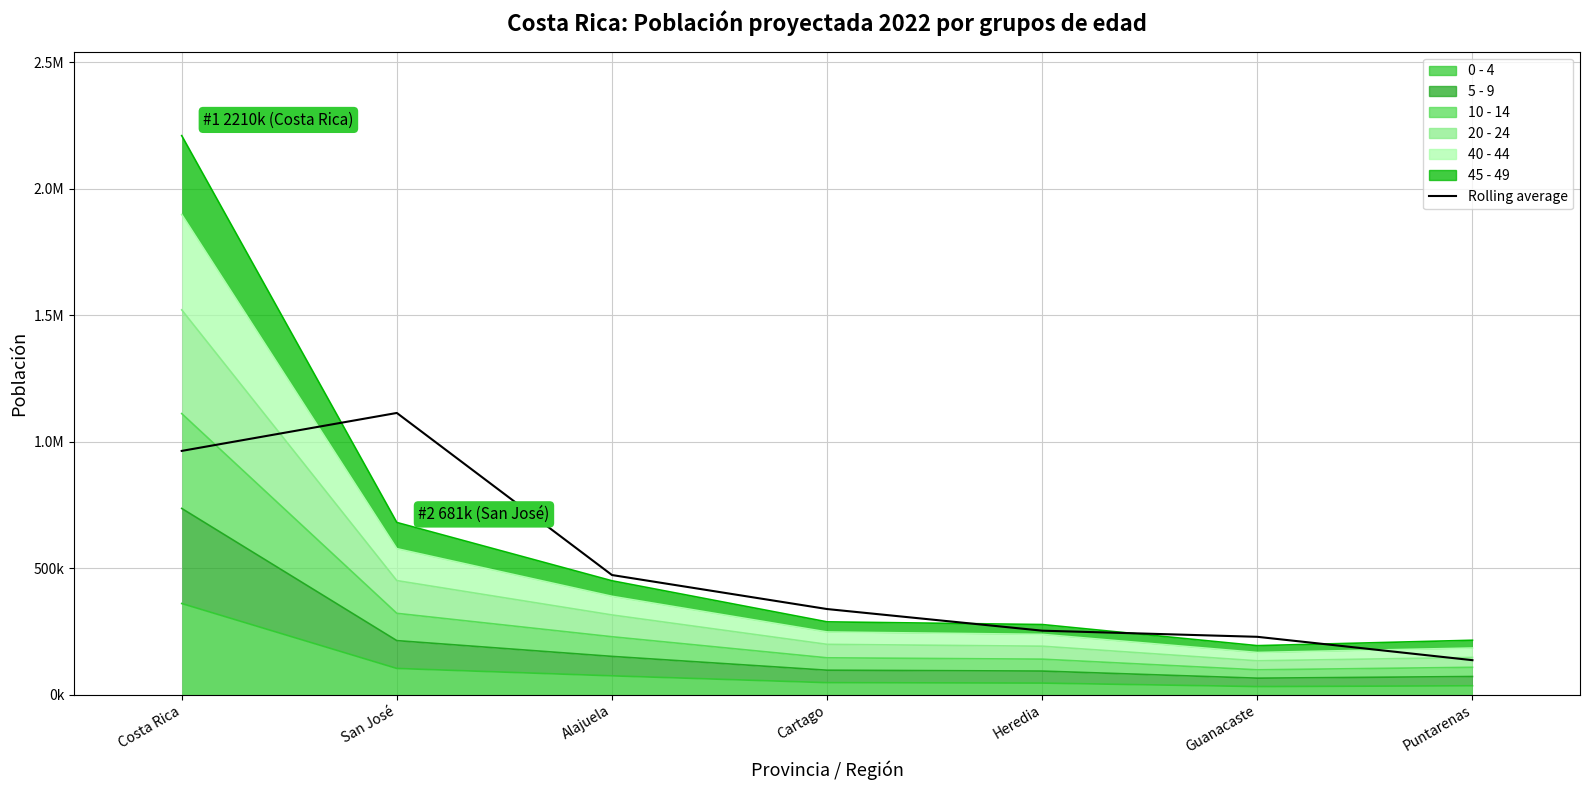

Where is the first local maximum?

San José